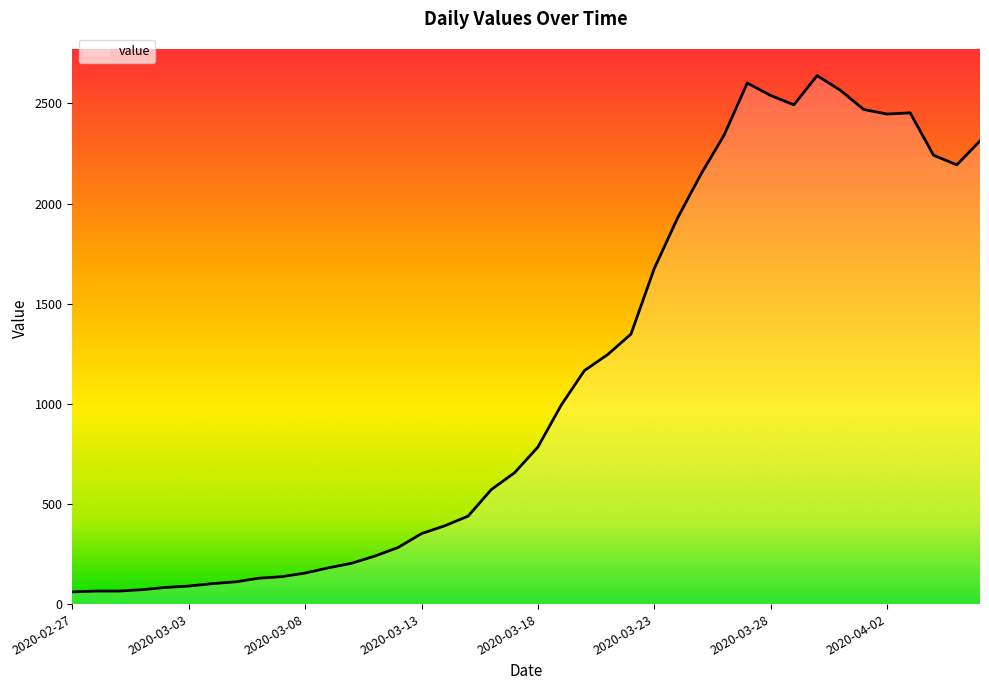

How many lines are shown in the chart?

1